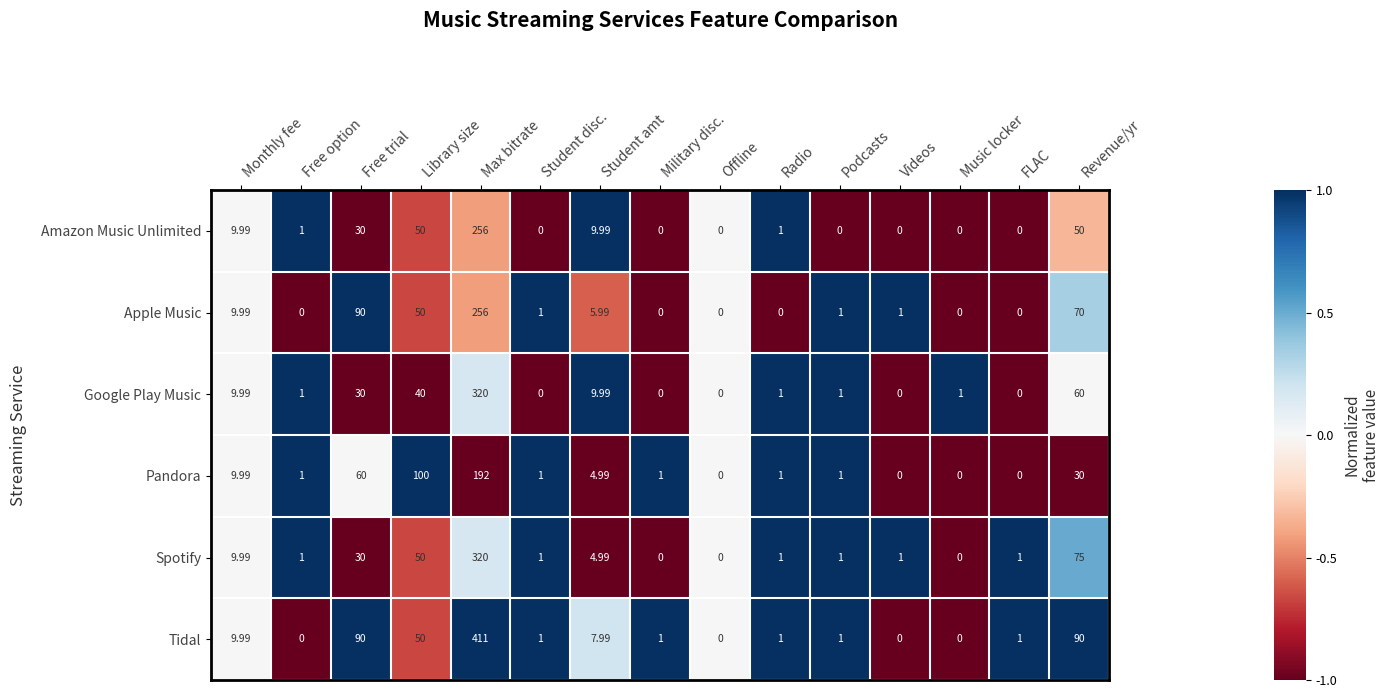

Which series has the largest range (max minus min)?

Tidal